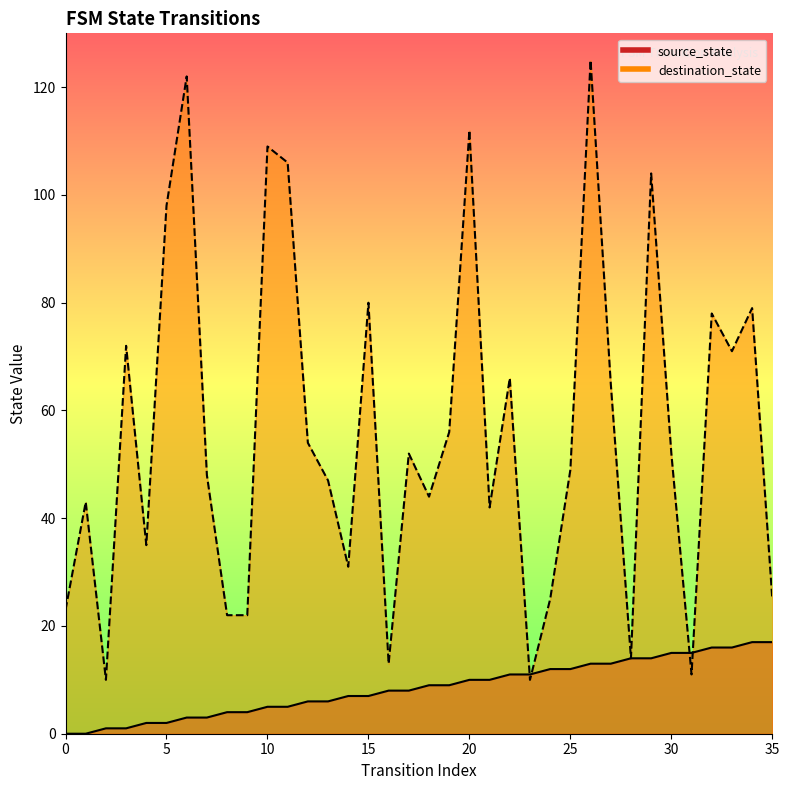

Is it true that source_state equals 1 at 5?

False